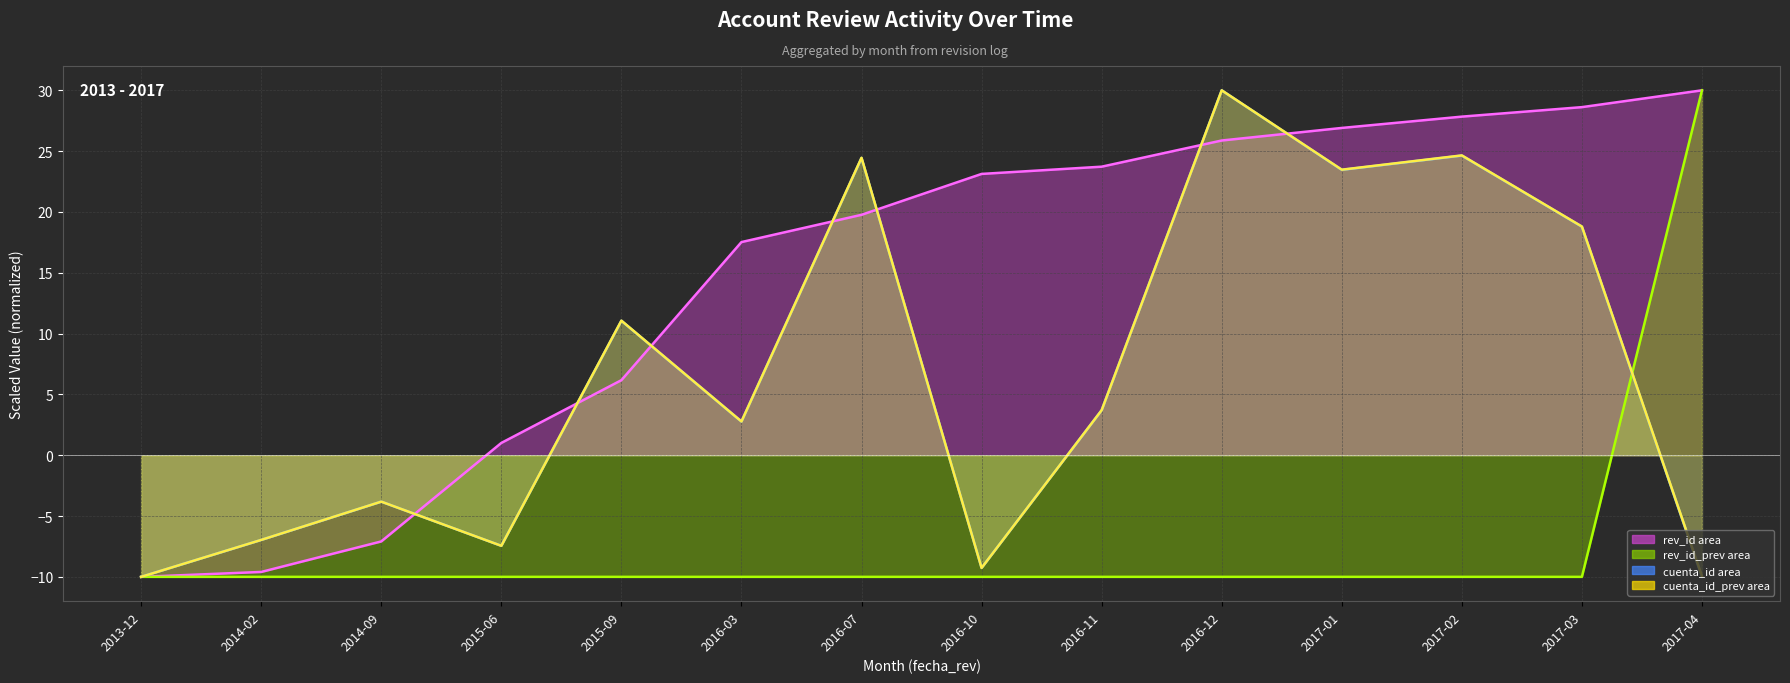

What position from the right is 2013-12?

14